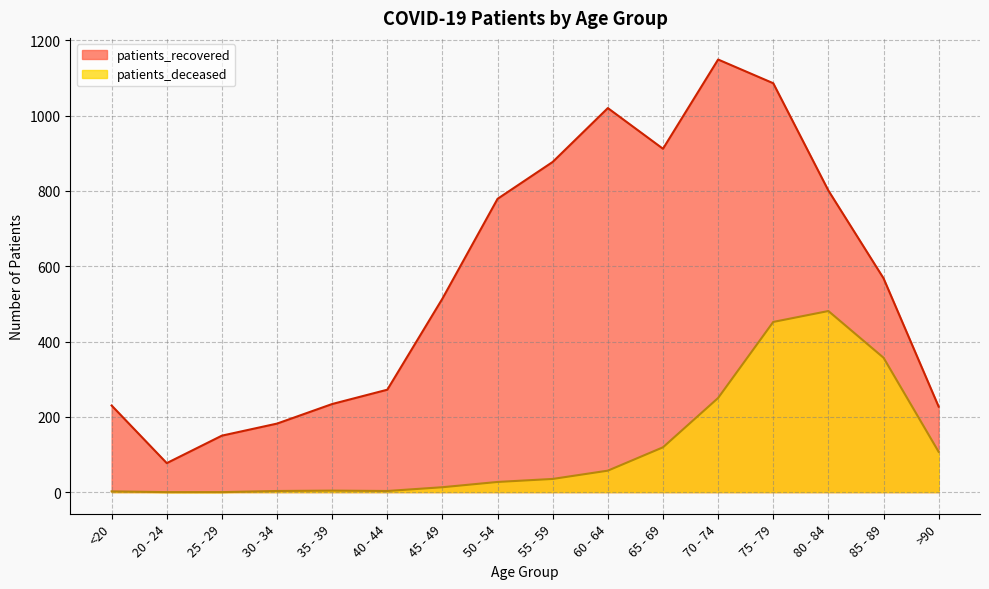

What is the sum of the patients_deceased values at 70 - 74 and 45 - 49?

263